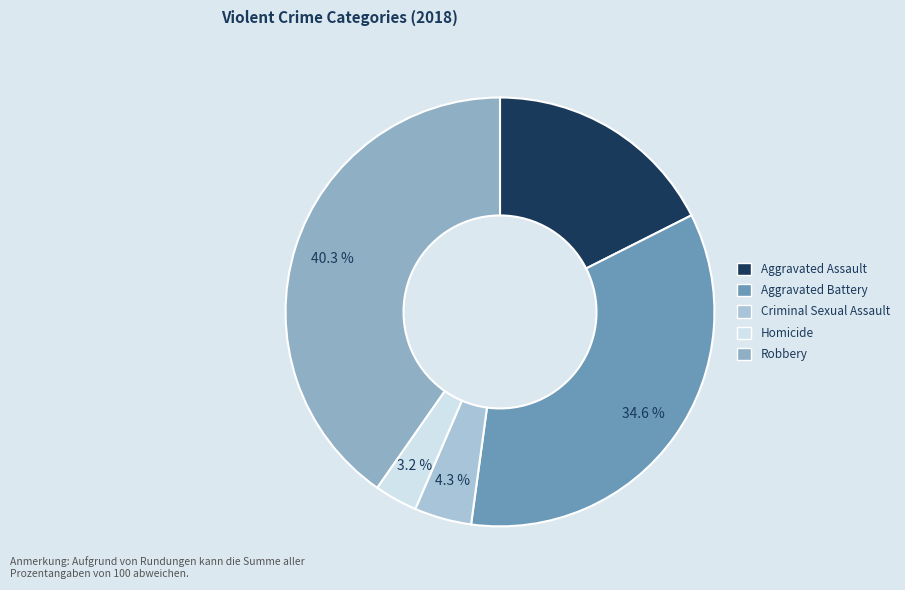

Is it true that Homicide is 3% of the pie?

True